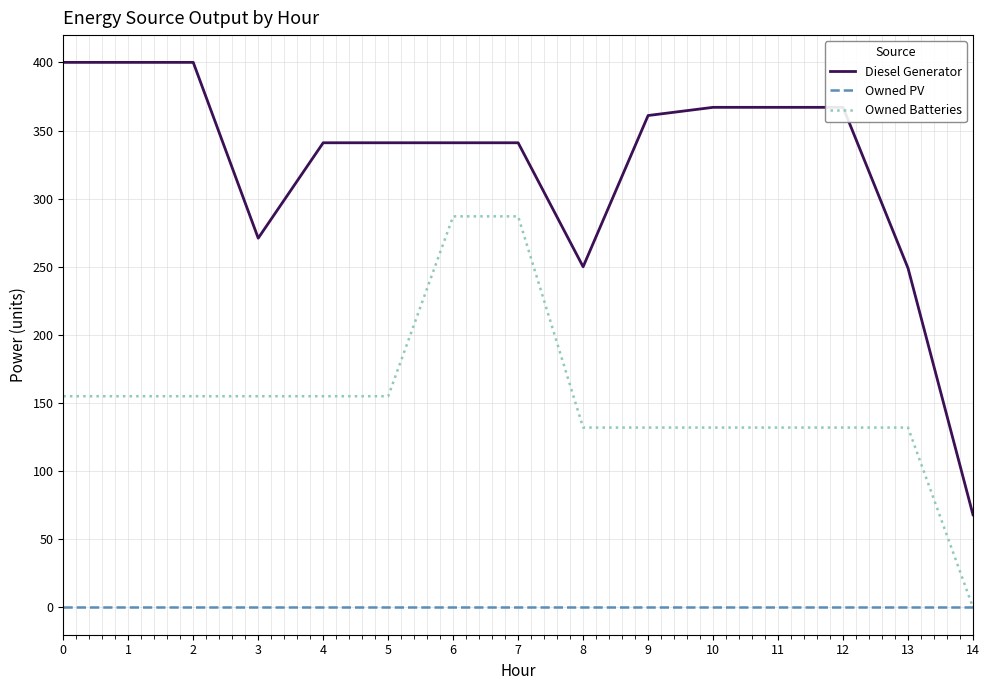

Does the chart display data point markers on the line(s)?

No